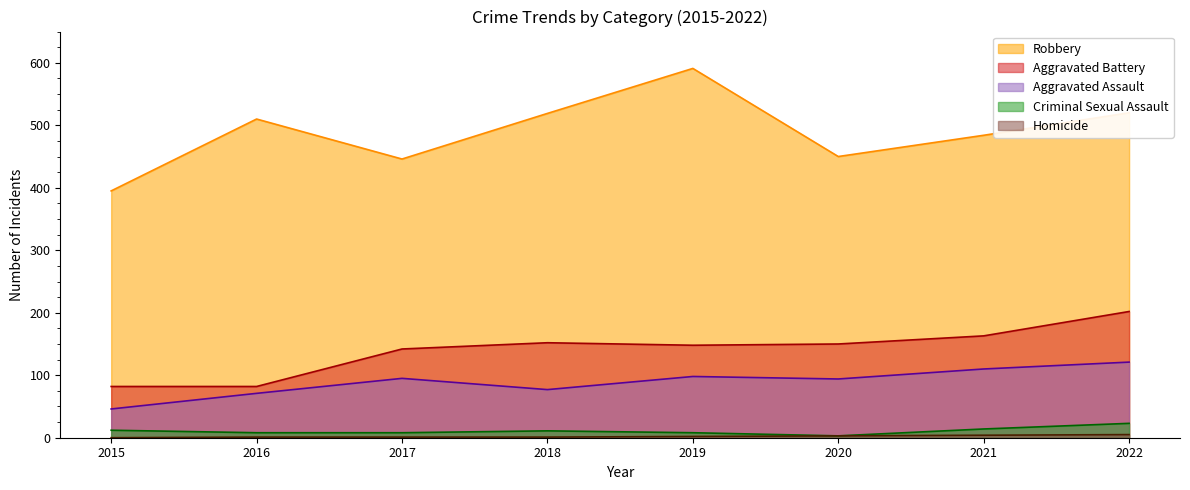

At which category does the chart reach its minimum across all series?

2015